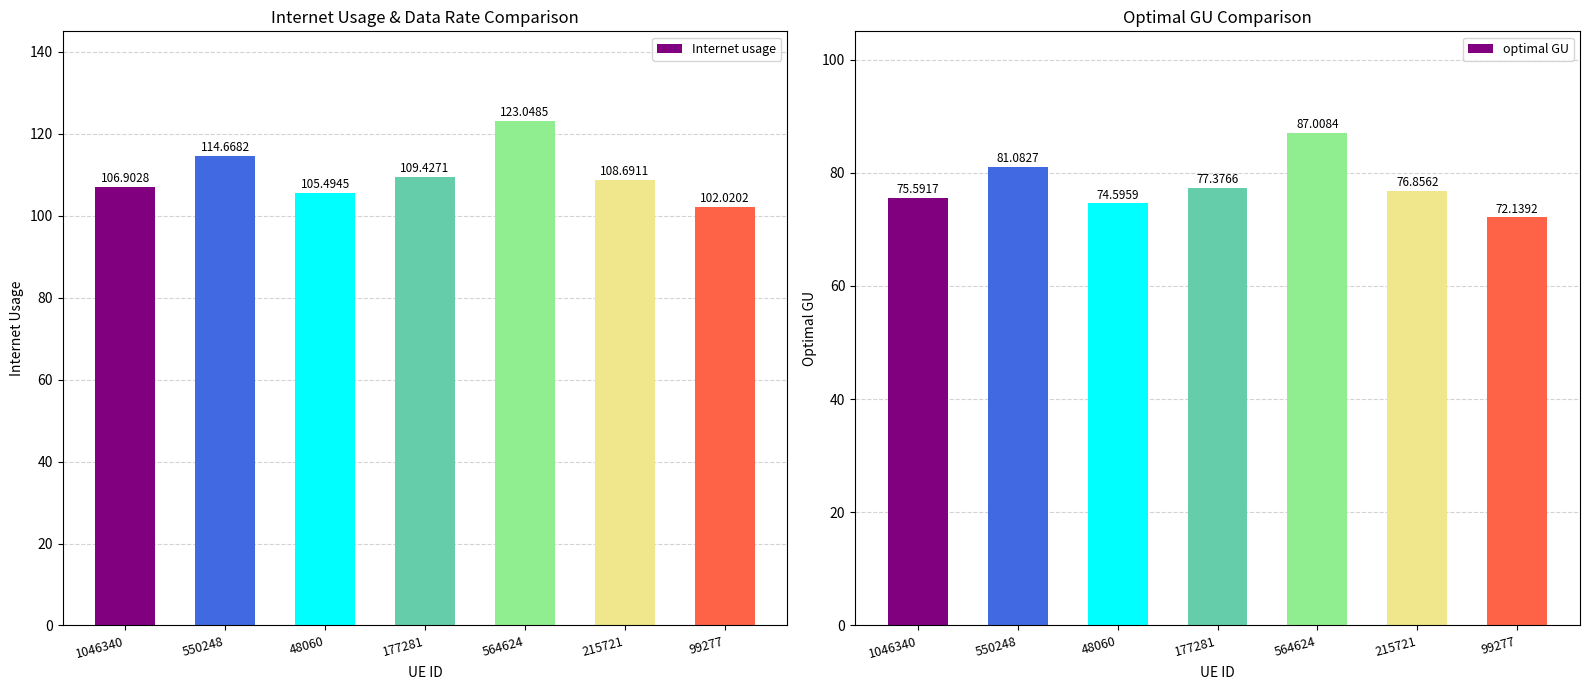

How many categories are shown in the chart?

7